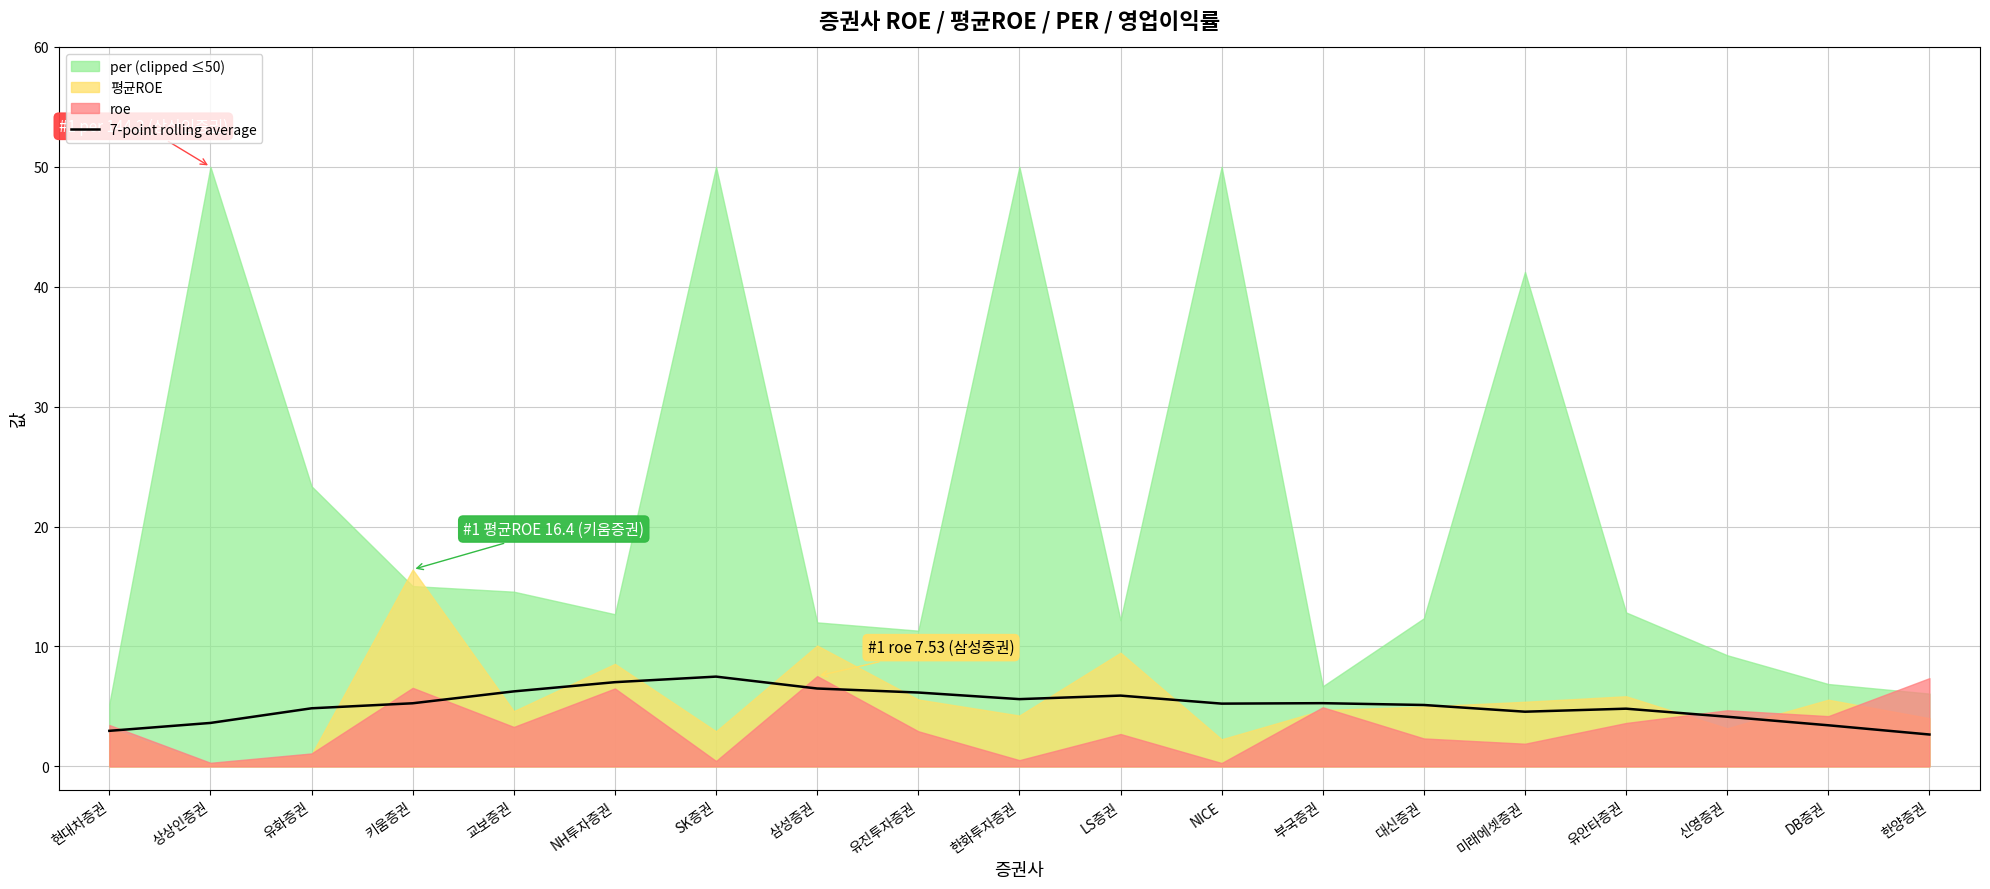

True or false: 7-point rolling average has a value of 4.9 at 현대차증권.

False